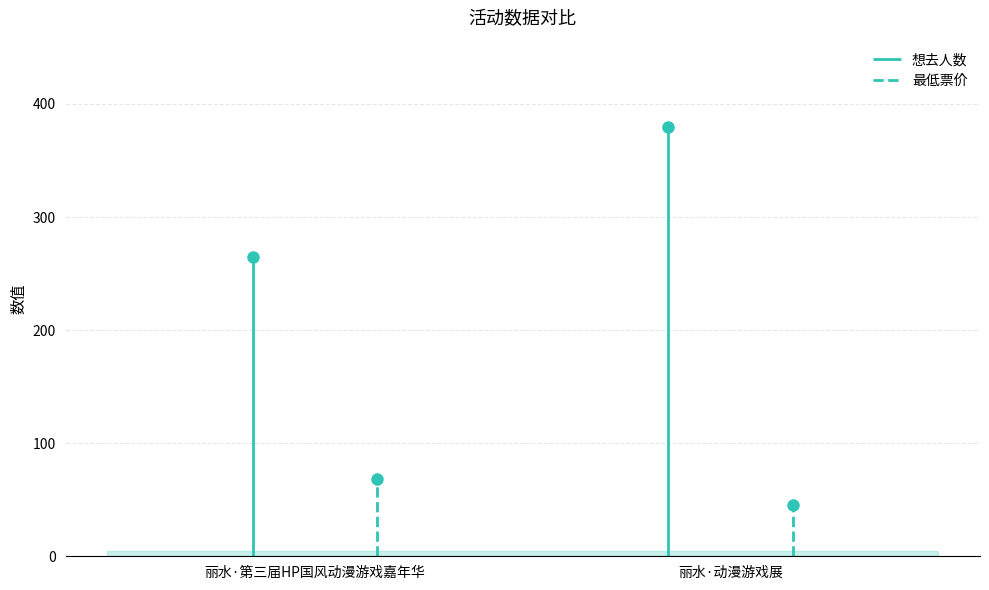

How many distinct data groups are displayed?

2